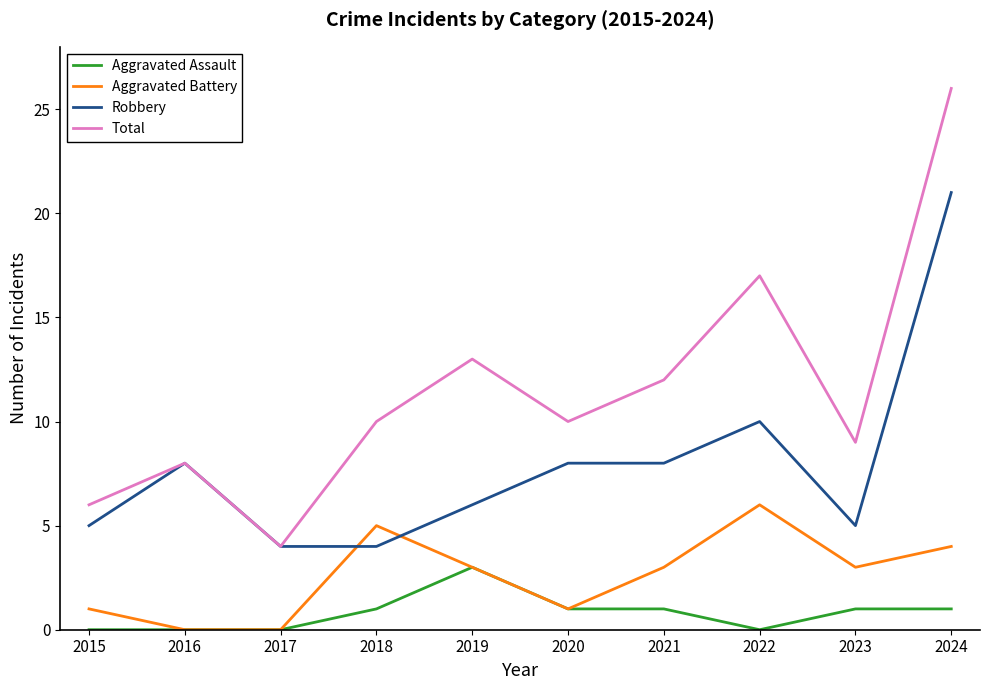

What is the total value across all series at 2024?

52